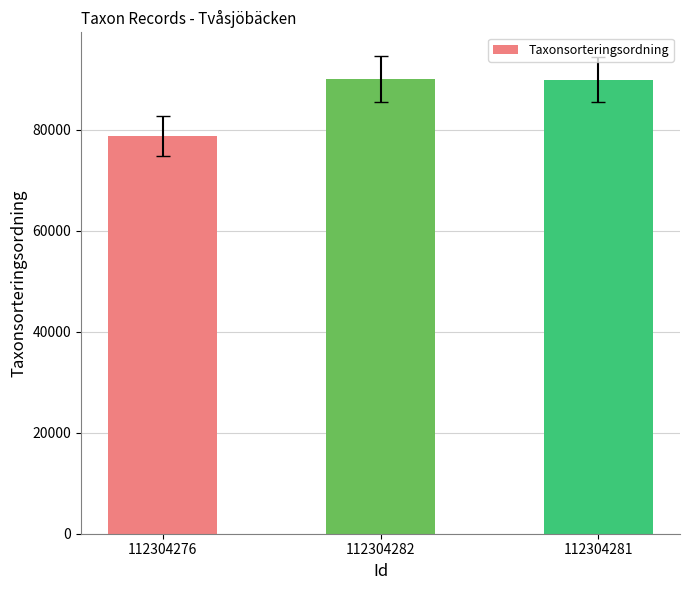

Is it true that the value at 112304281 is 89875?

True